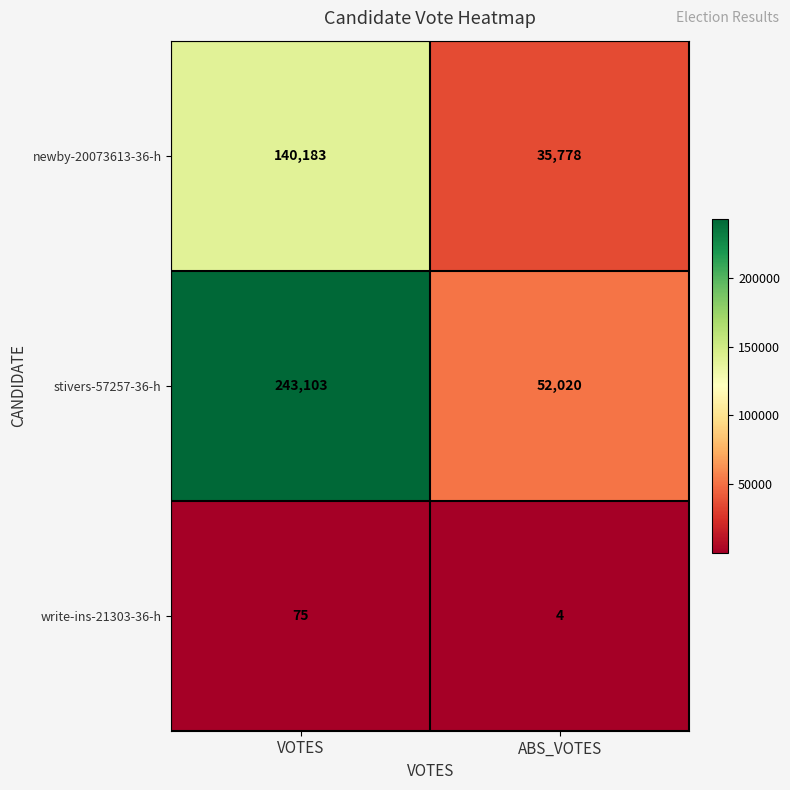

List the series in order of their overall mean, highest first.

stivers-57257-36-h, newby-20073613-36-h, write-ins-21303-36-h